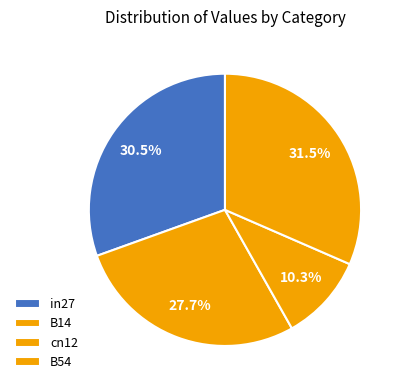

Rank the categories by value from lowest to highest.

cn12, B14, in27, B54